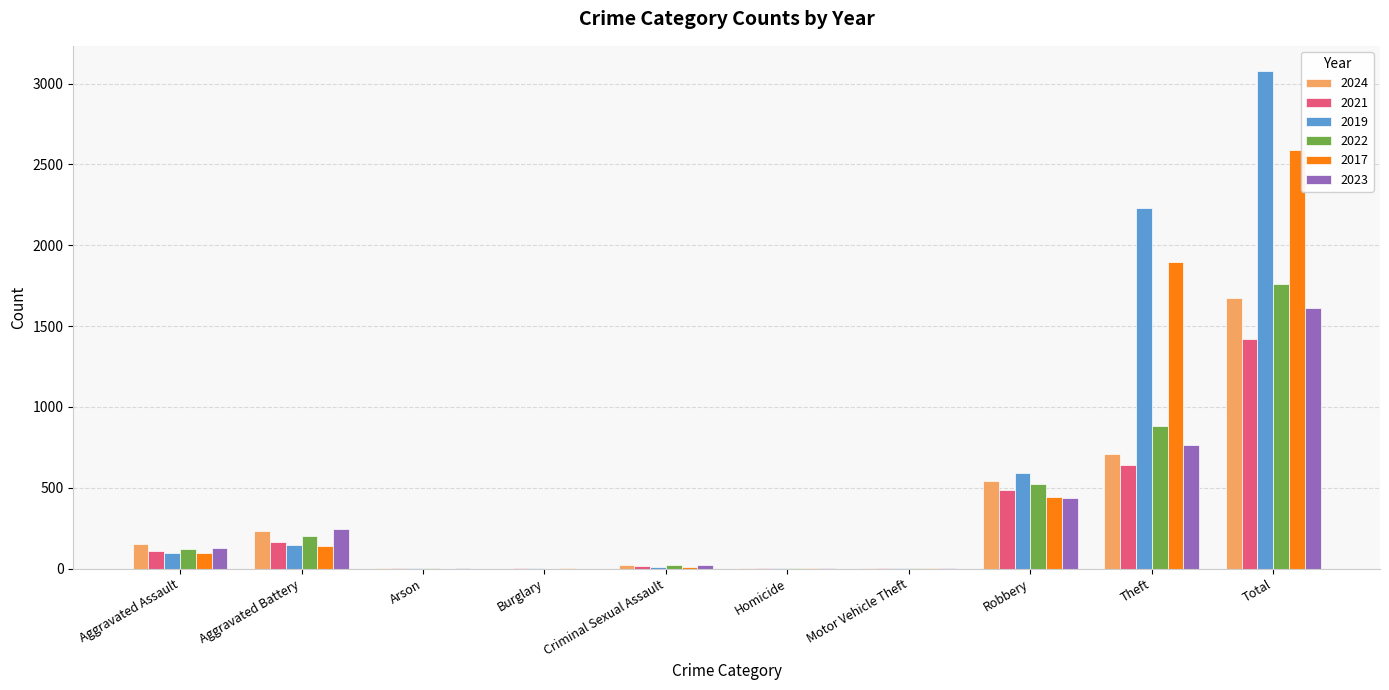

What is the greatest value displayed?

3080